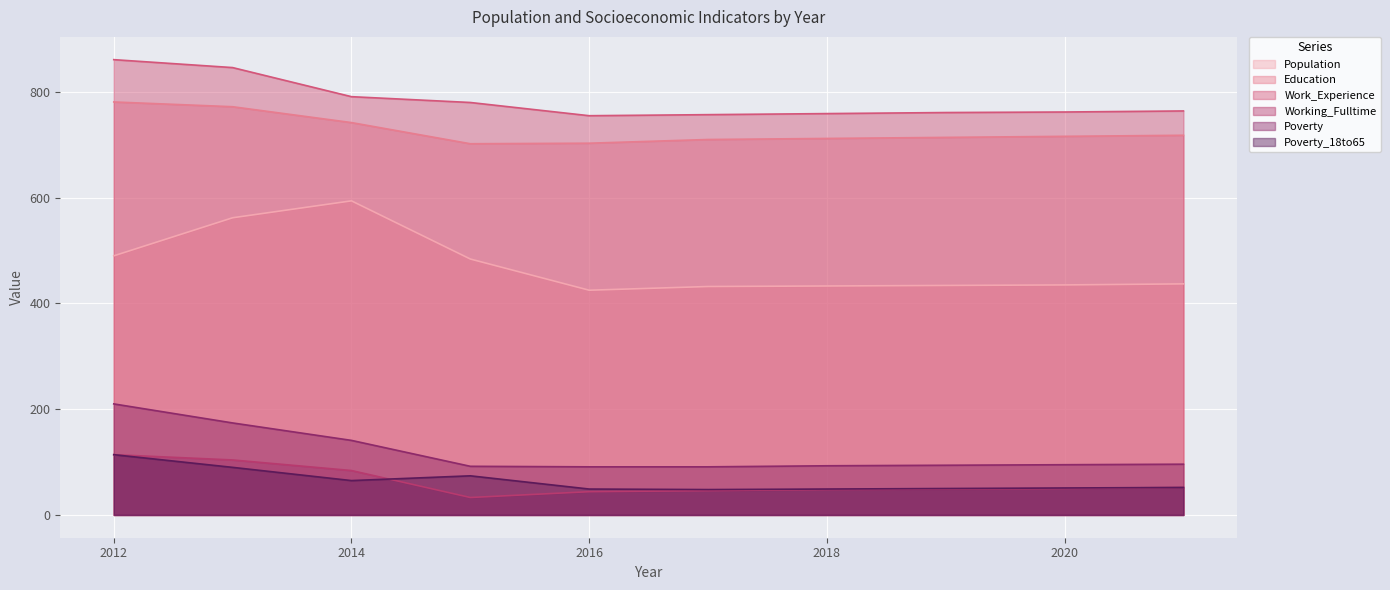

Between 2016 and 2020, which is larger?

2020